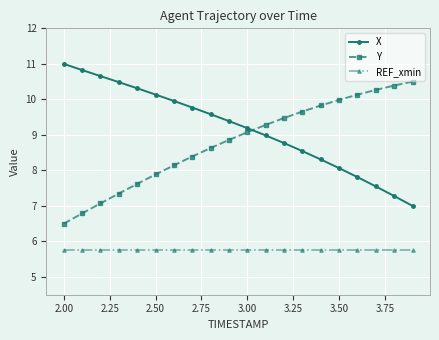

Which series has the largest total across all categories?

X